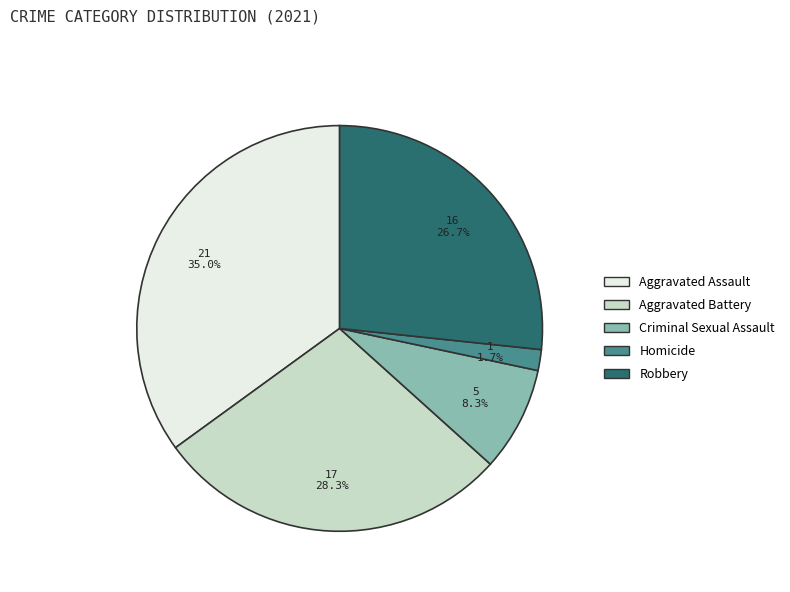

Which slice is the smallest?

Homicide